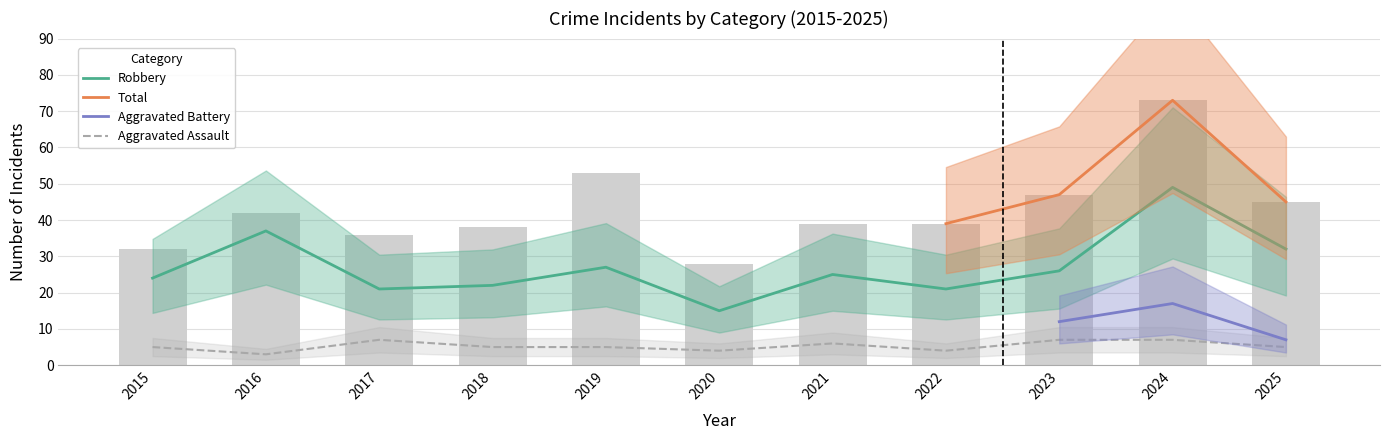

The value of Aggravated Assault at 2015 is 5. True or false?

True